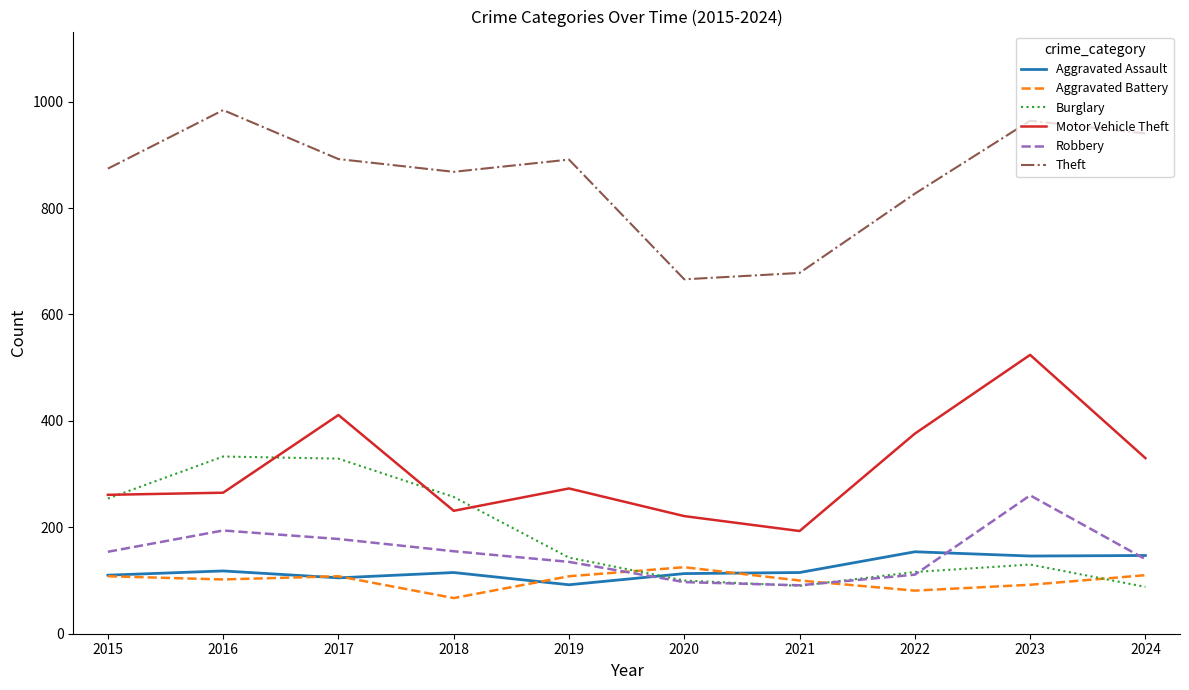

Where is Burglary nearest to the value 210?

2015